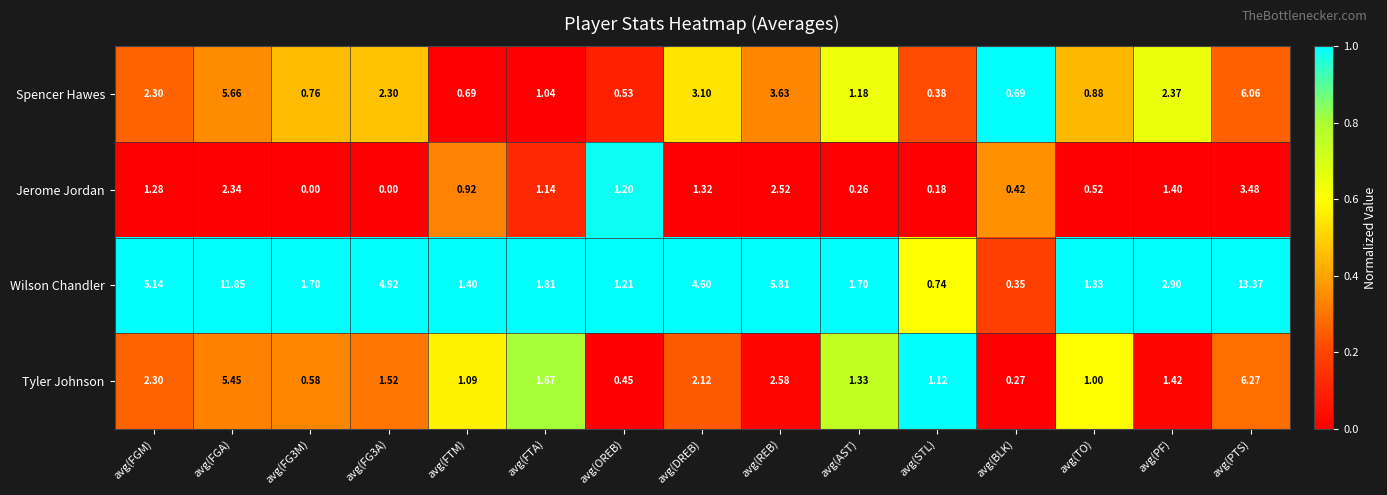

At which label is Tyler Johnson closest to 3?

avg(REB)